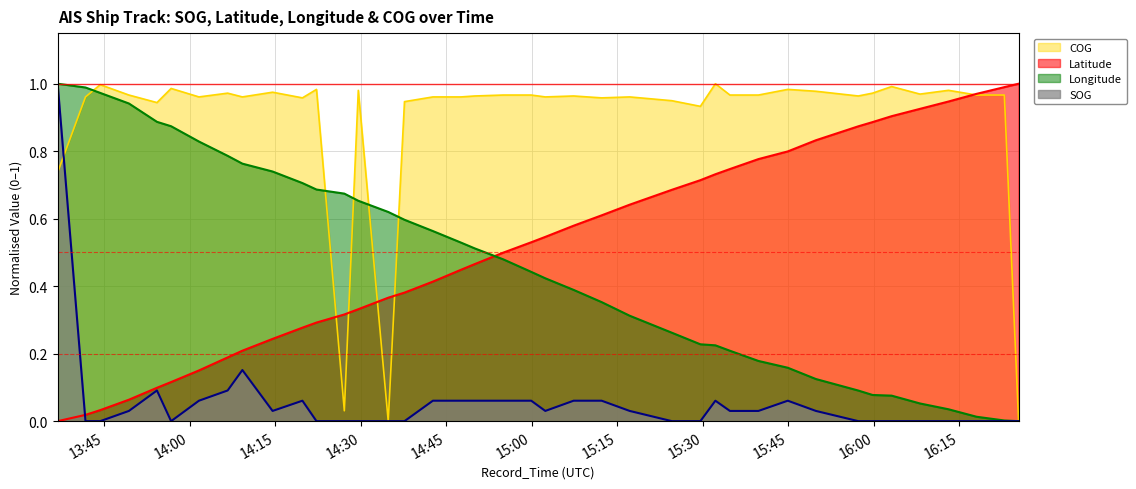

What is the difference between the Longitude values at 2024-04-16 14:01:36 and 2024-04-16 15:59:45?

0.8